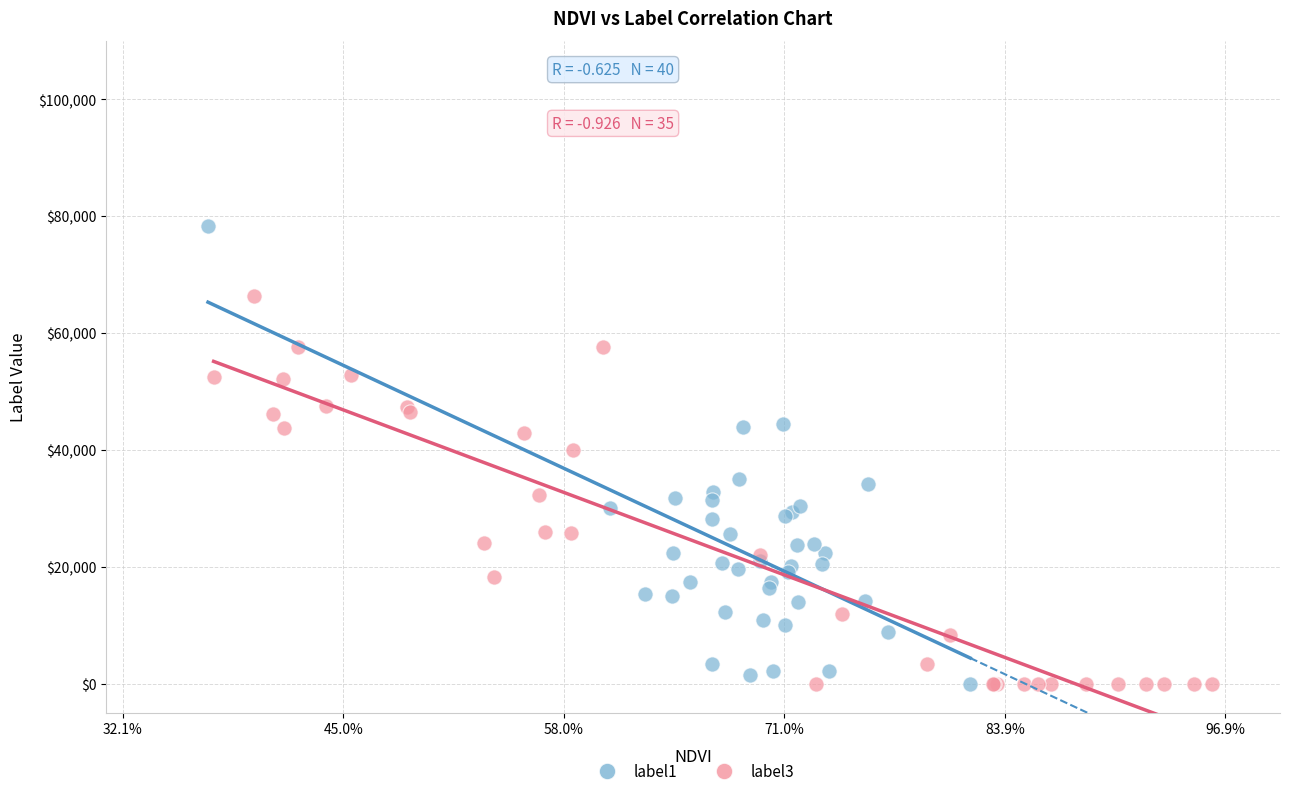

What are all the series names shown in the legend?

label1, label3